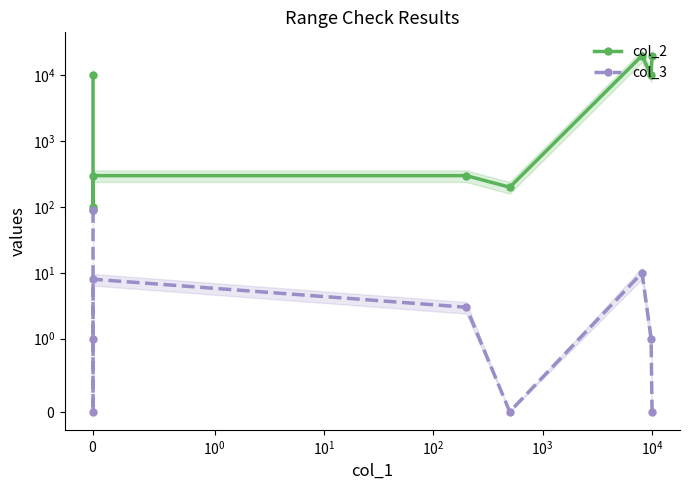

What is the value of the col_2 point at the 3rd from the left?

100